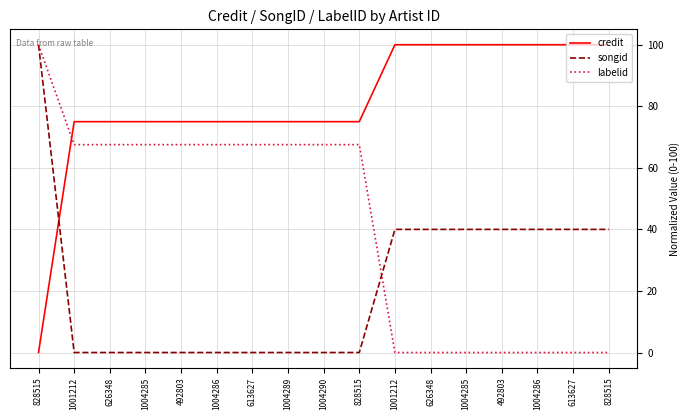

What is the total value across all series at 828515?

200.0